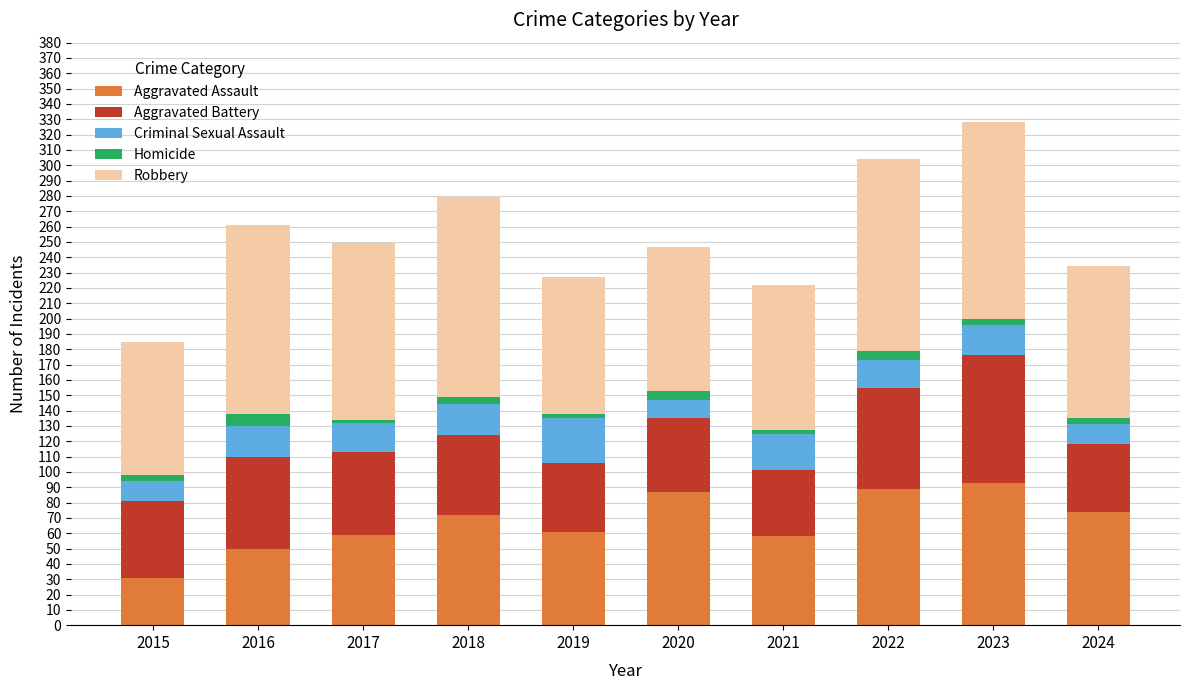

What is the sum of all Aggravated Assault values?

674